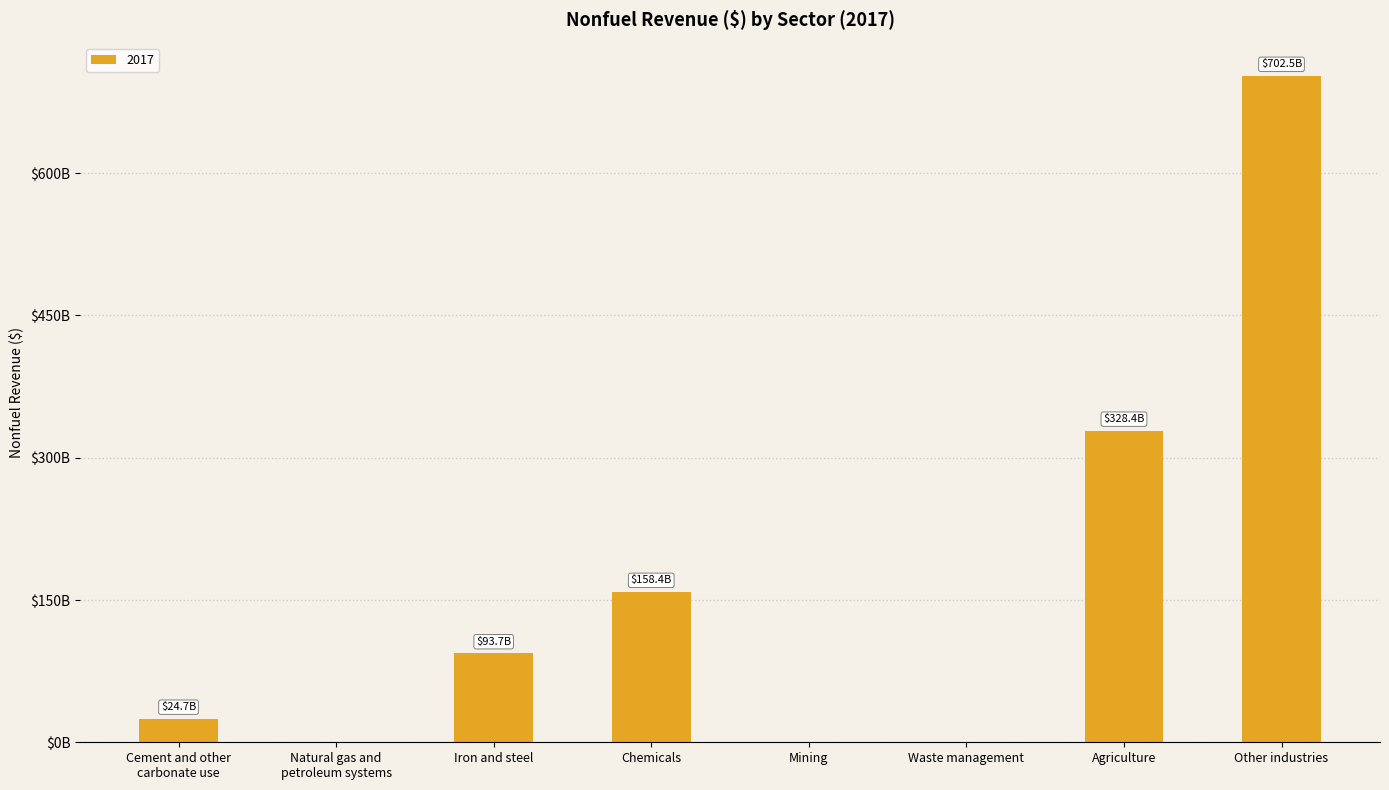

What is the average value?

163478339365.3